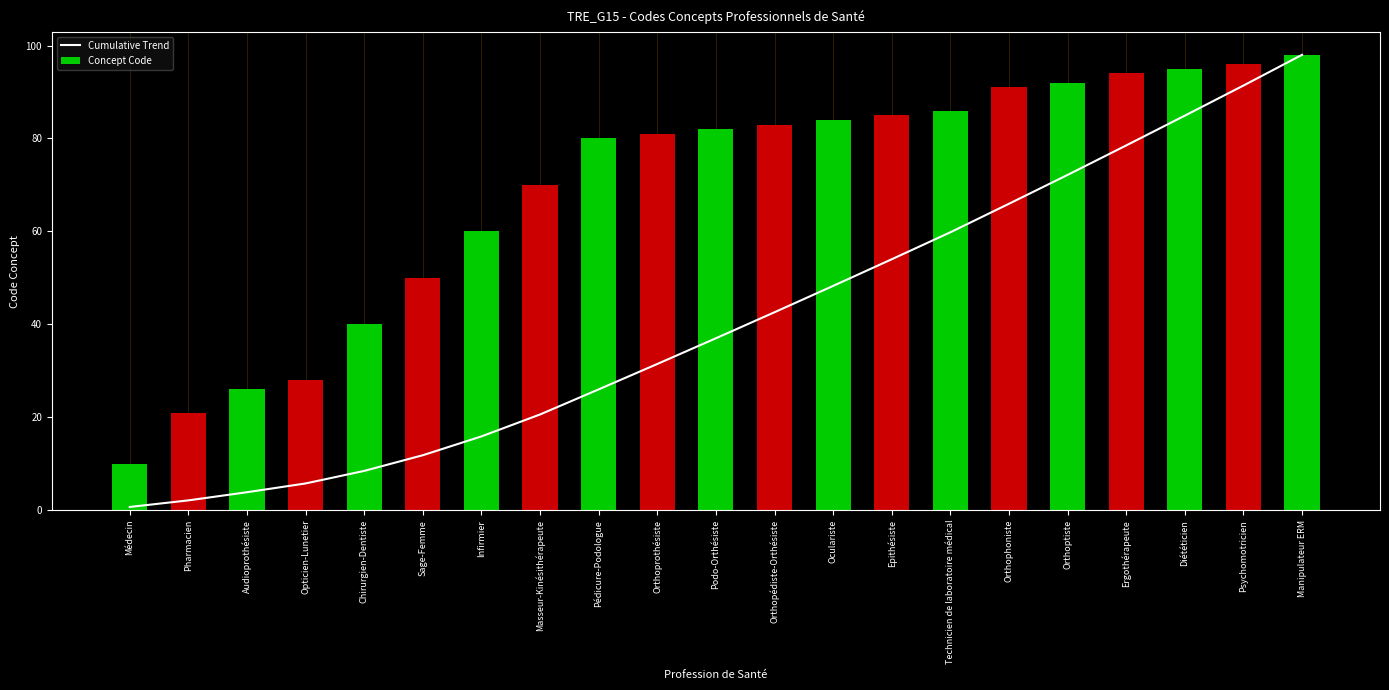

Reading left to right, list all the values displayed in this chart.

Cumulative Trend: Médecin=0.7	Pharmacien=2.1	Audioprothésiste=3.8	Opticien-Lunetier=5.7	Chirurgien-Dentiste=8.4	Sage-Femme=11.8	Infirmier=15.9	Masseur-Kinésithérapeute=20.6	Pédicure-Podologue=26.0	Orthoprothésiste=31.5	Podo-Orthésiste=37.0	Orthopédiste-Orthésiste=42.6	Oculariste=48.3	Epithésiste=54.0	Technicien de laboratoire médical=59.8	Orthophoniste=65.9	Orthoptiste=72.2	Ergothérapeute=78.5	Diététicien=84.9	Psychomotricien=91.4	Manipulateur ERM=98.0
Concept Code: Médecin=10.0	Pharmacien=21.0	Audioprothésiste=26.0	Opticien-Lunetier=28.0	Chirurgien-Dentiste=40.0	Sage-Femme=50.0	Infirmier=60.0	Masseur-Kinésithérapeute=70.0	Pédicure-Podologue=80.0	Orthoprothésiste=81.0	Podo-Orthésiste=82.0	Orthopédiste-Orthésiste=83.0	Oculariste=84.0	Epithésiste=85.0	Technicien de laboratoire médical=86.0	Orthophoniste=91.0	Orthoptiste=92.0	Ergothérapeute=94.0	Diététicien=95.0	Psychomotricien=96.0	Manipulateur ERM=98.0